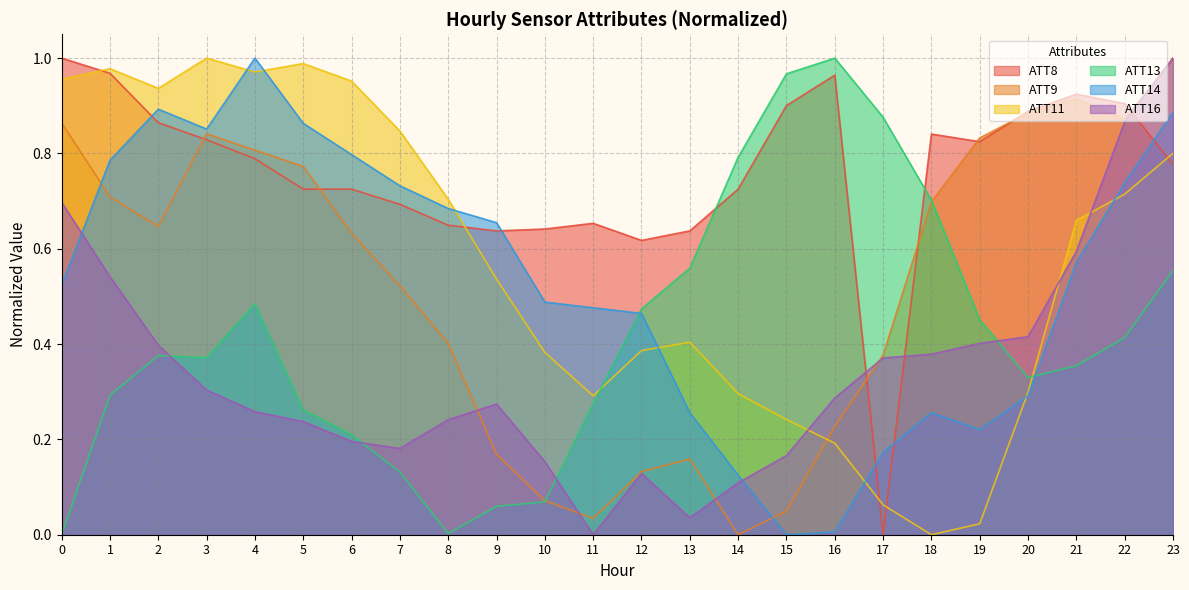

Where is the first local maximum for ATT16?

9